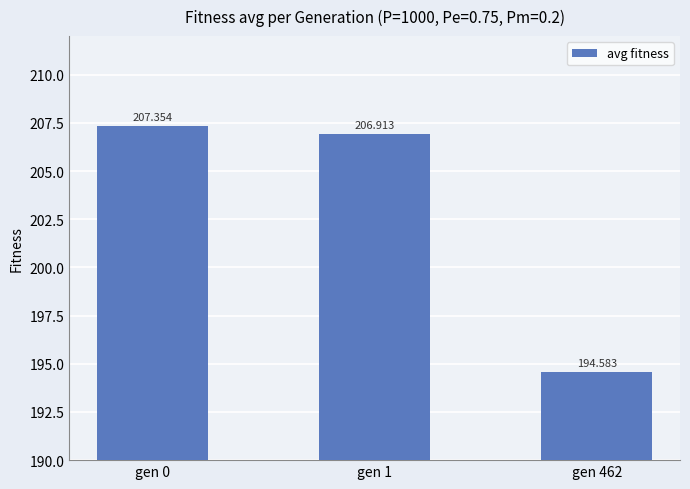

What is the difference between the values at gen 462 and gen 1?

12.3